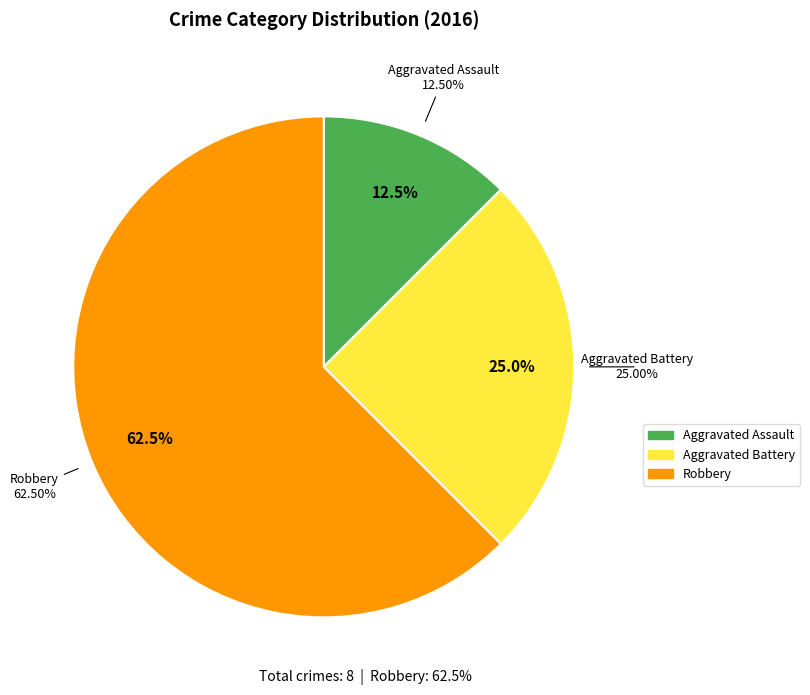

What is the change in value from Aggravated Assault to Aggravated Battery?

+1